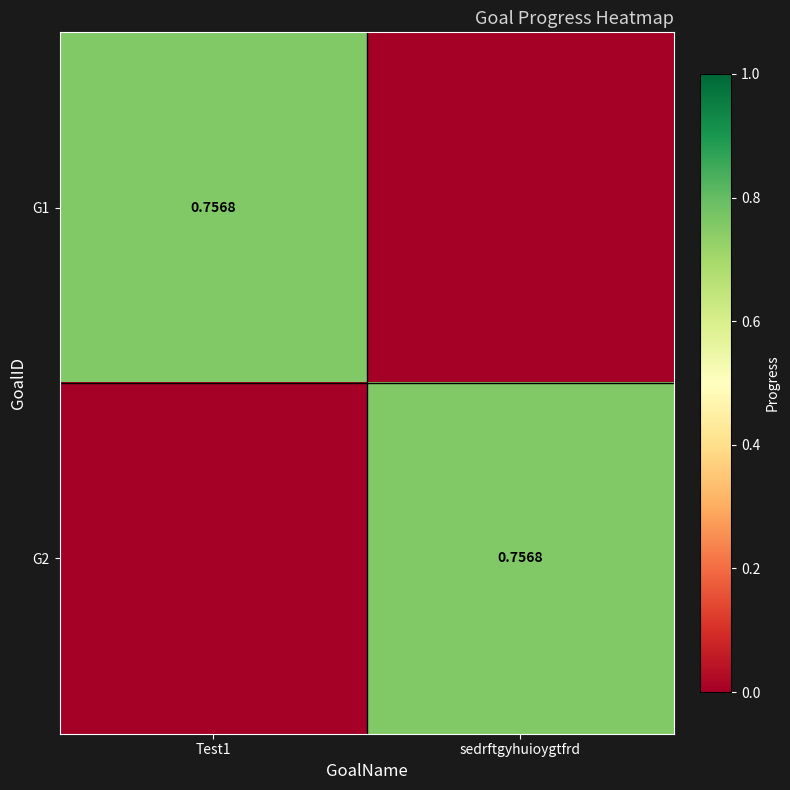

What is the total value across all series at Test1?

0.8